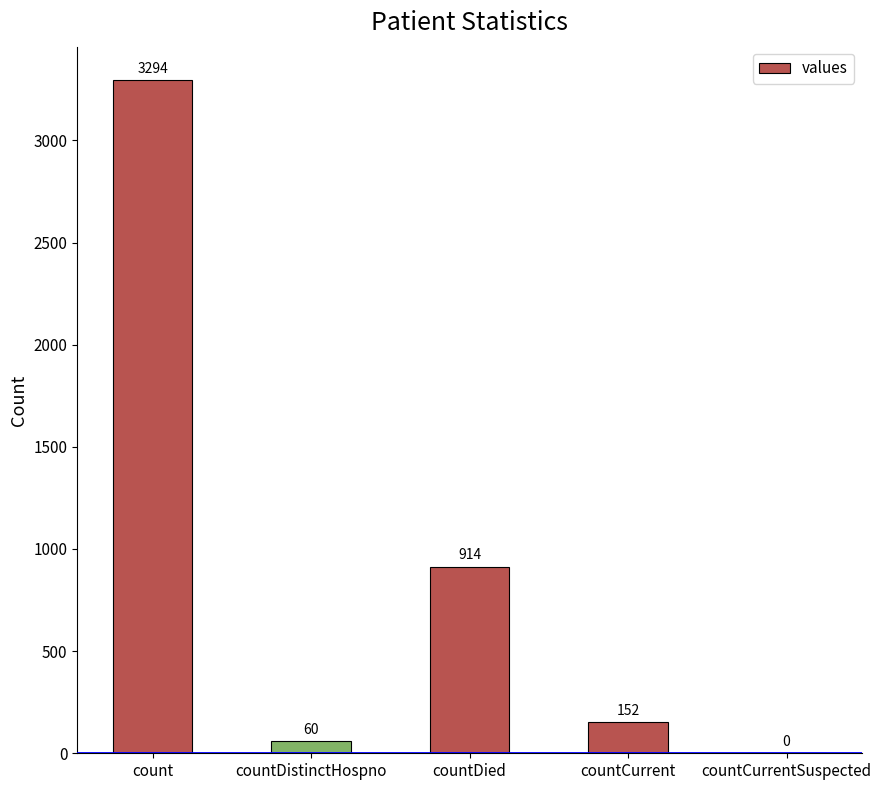

How many positive values are there?

4